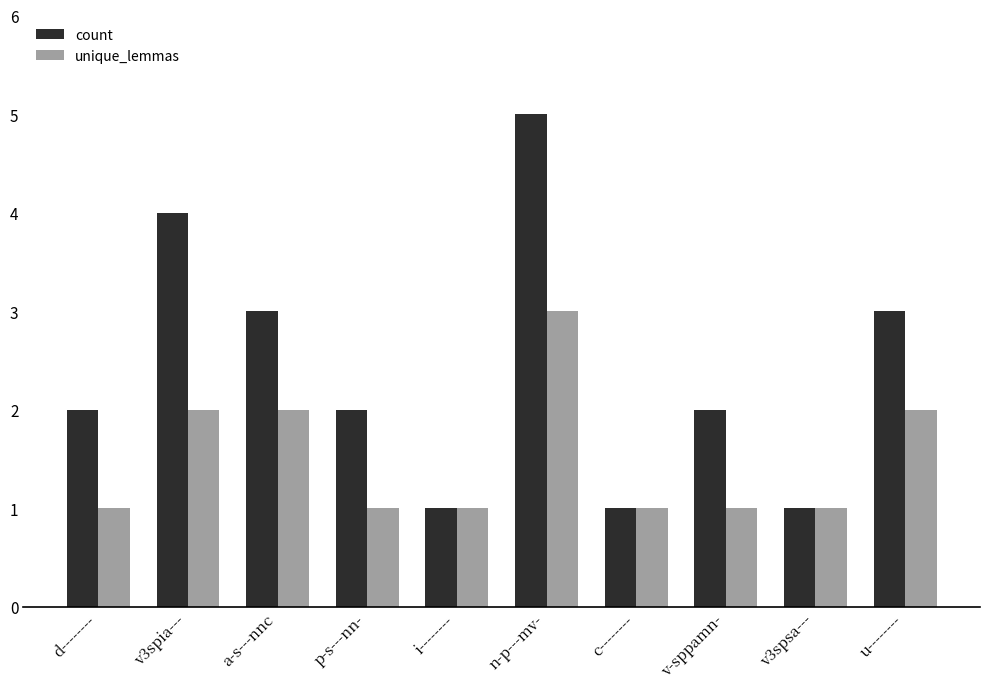

What is the smallest value displayed?

1